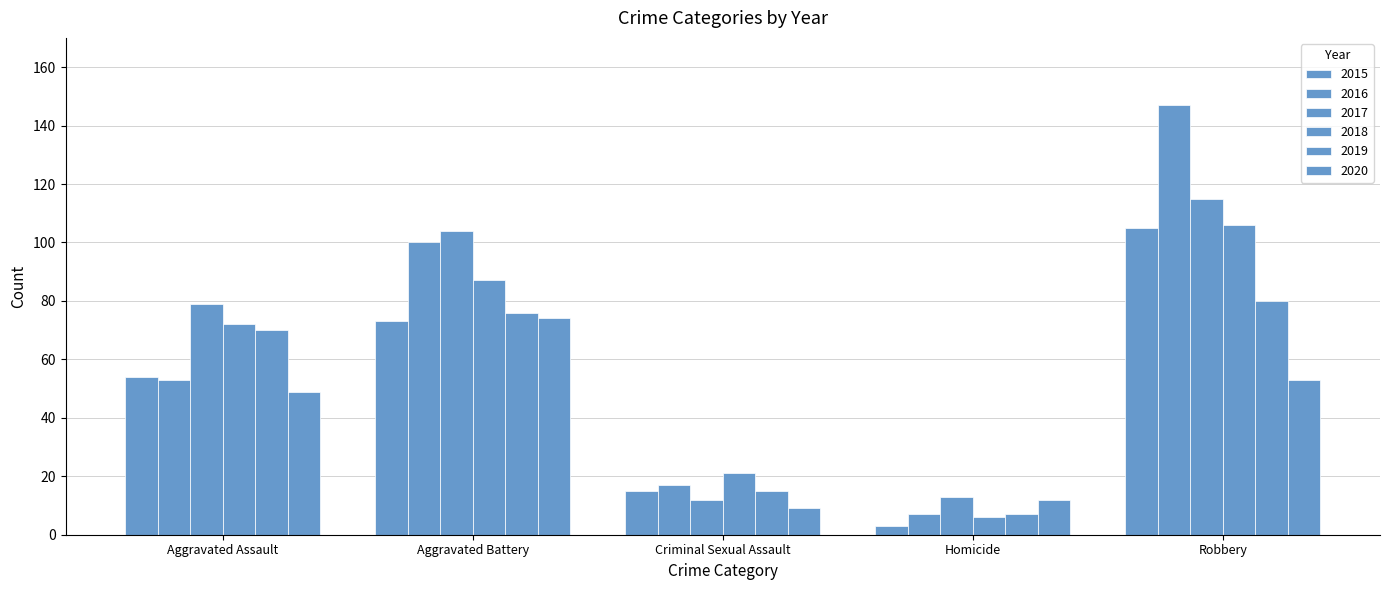

Does the chart contain any negative values?

No